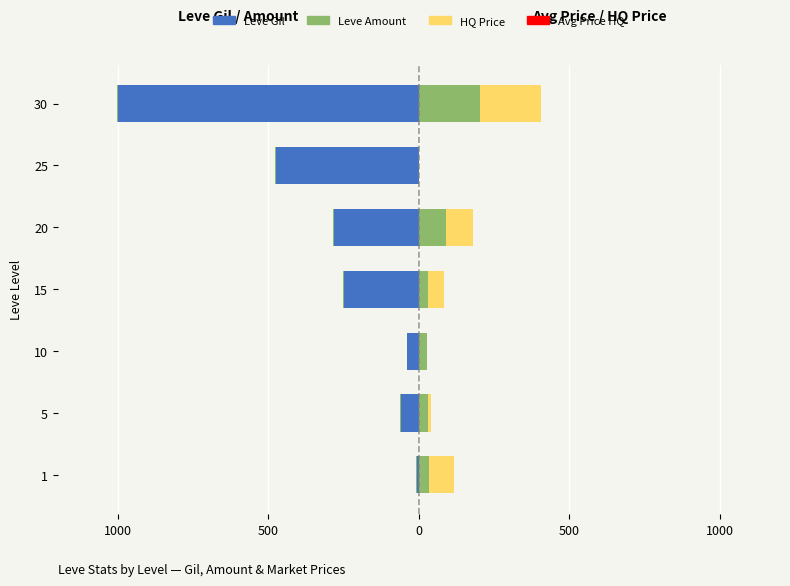

The value of Leve Amount at 30 is -2.8. True or false?

False